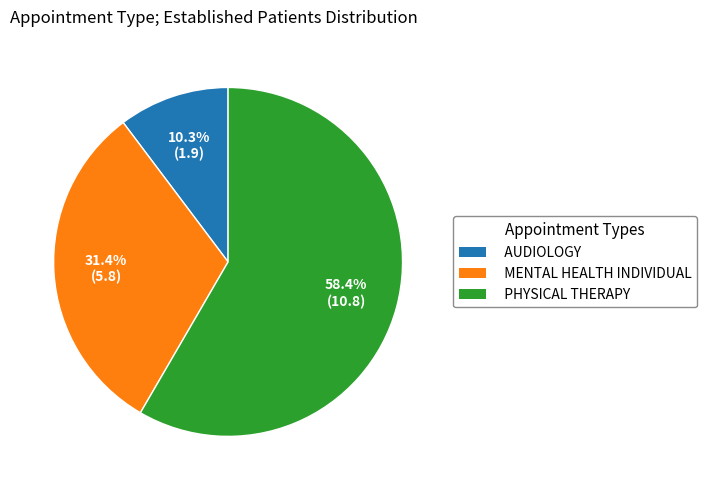

Which slice is the largest?

PHYSICAL THERAPY